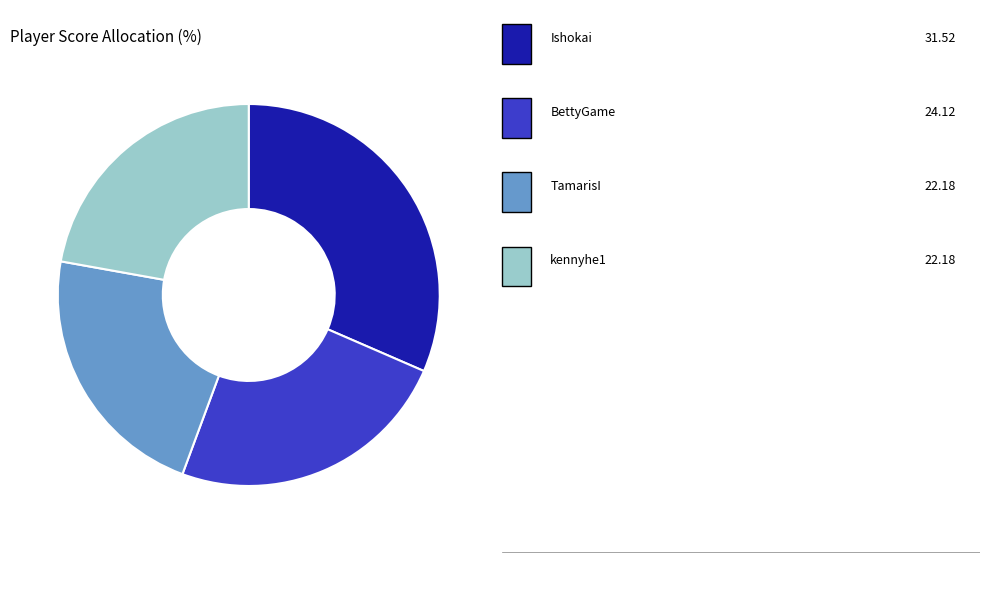

Does any single category account for the majority?

No